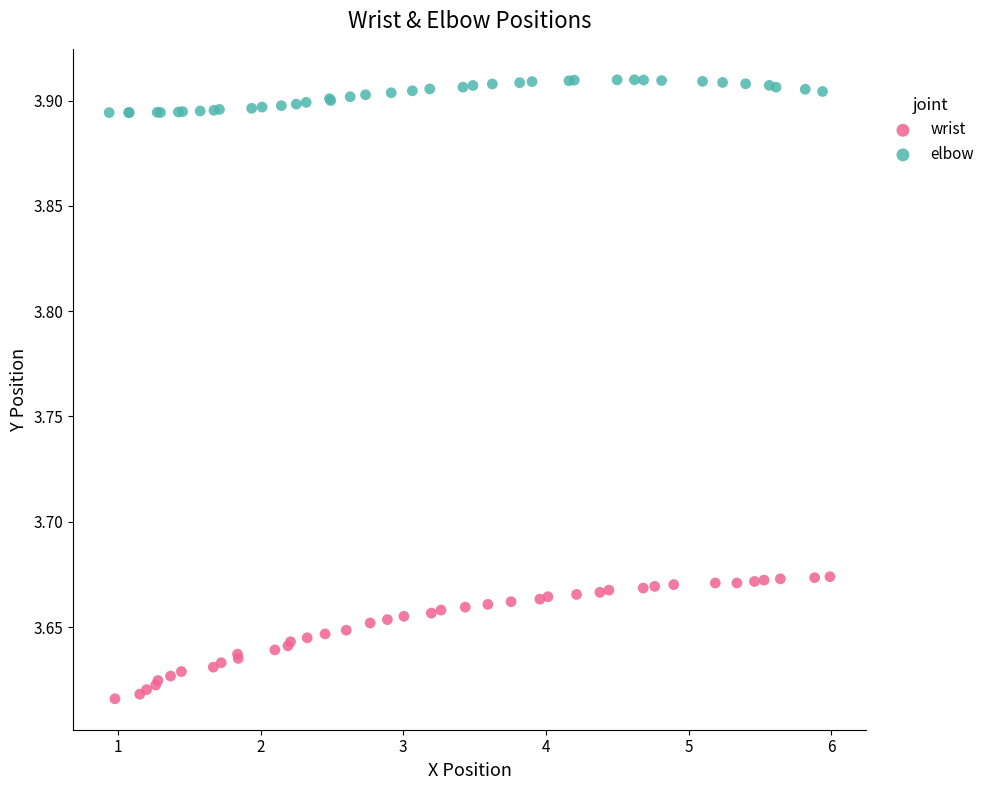

What are all the series names shown in the legend?

wrist, elbow